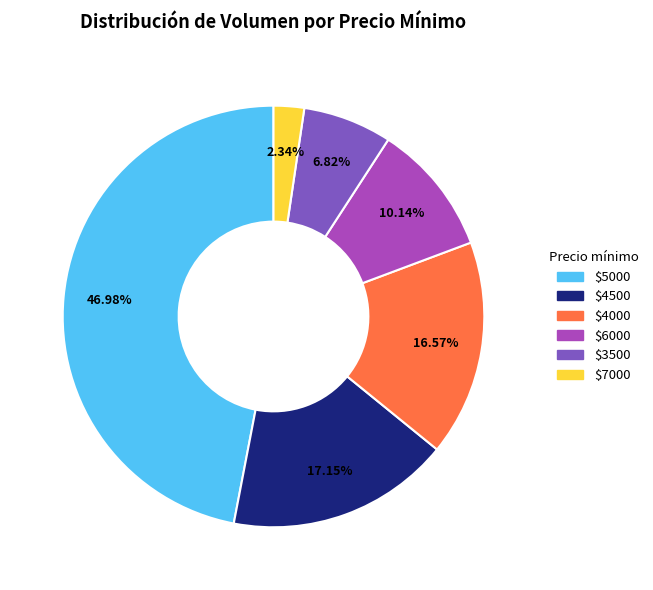

Does any single category account for the majority?

No